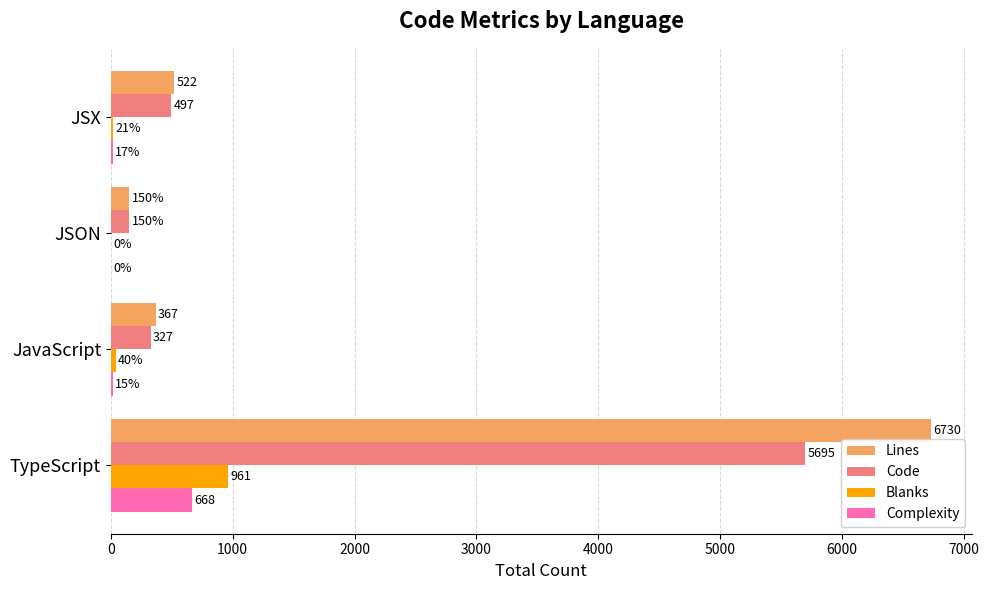

Is it true that Blanks equals 21 at JSX?

True